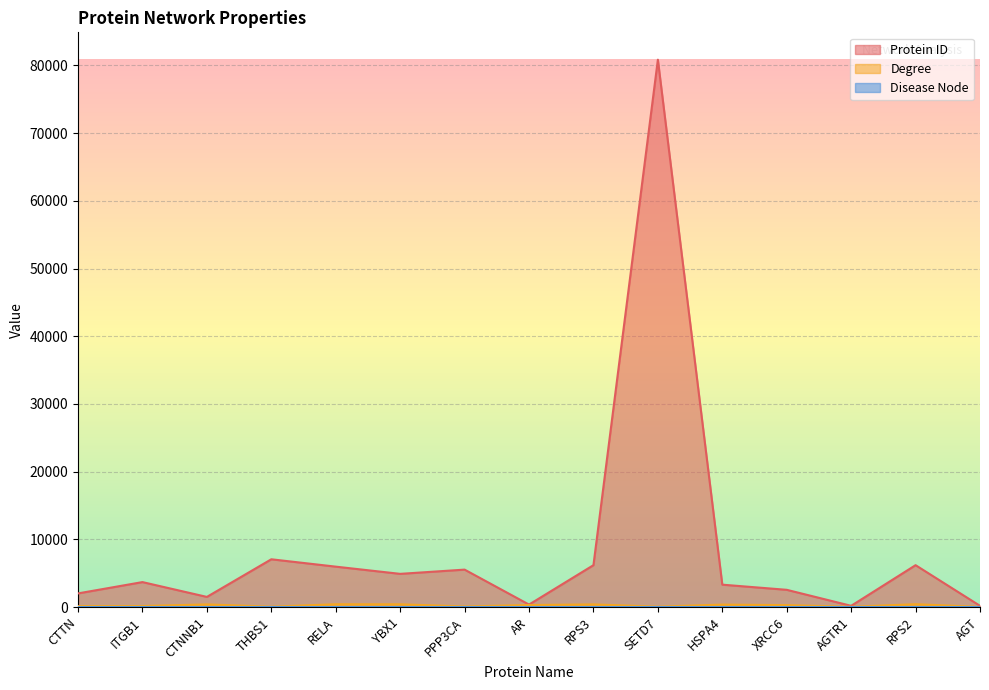

What is the maximum value for Degree?

424